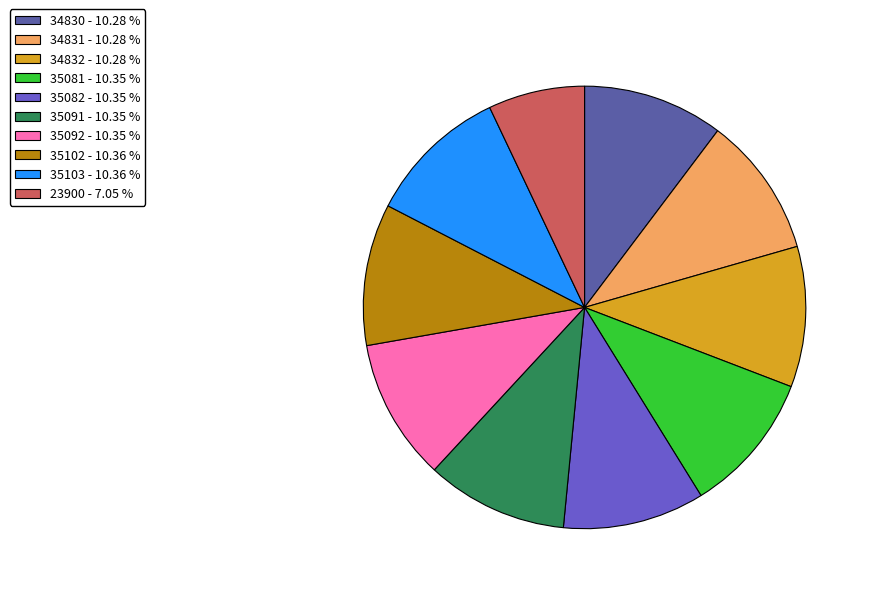

Do 35091 and 34830 together represent more than half of the pie?

No